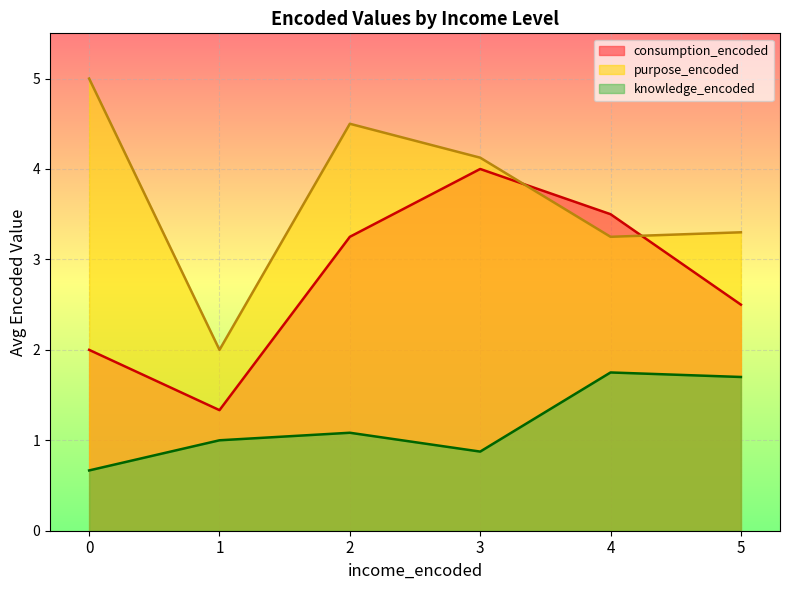

Where is the first local maximum for purpose_encoded?

2